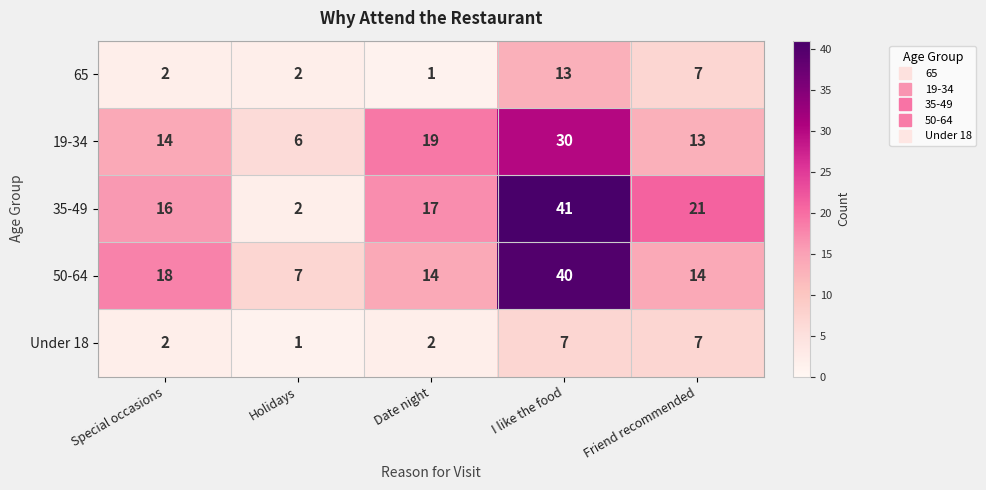

Which series has the largest total across all categories?

35-49